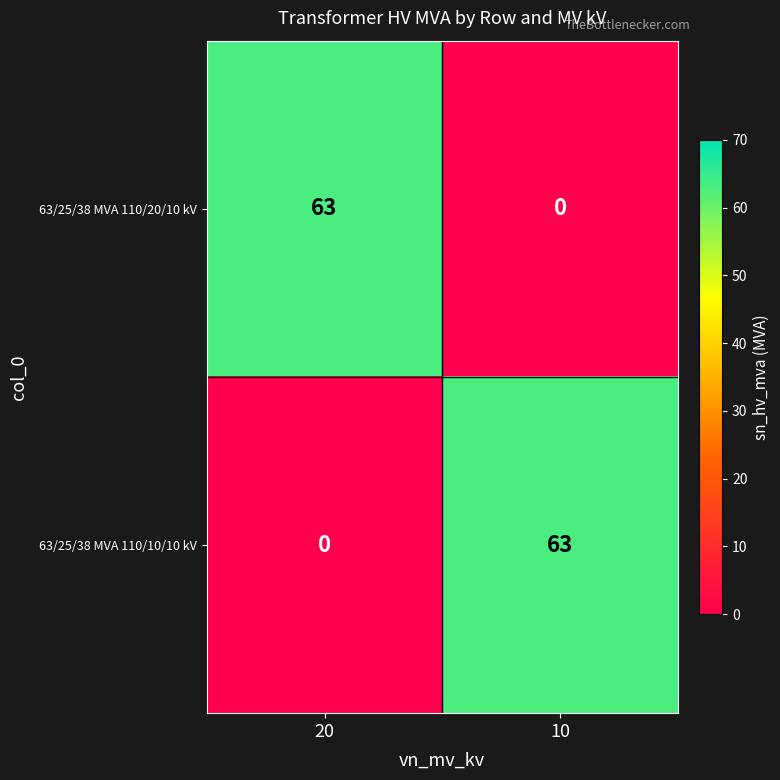

What is the spread (max minus min) of values at 10?

63